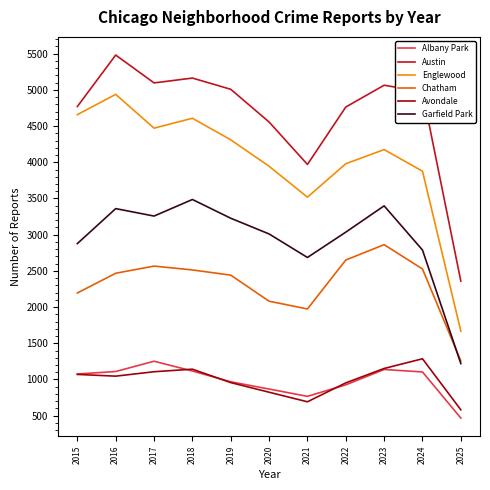

What is the total value across all series at 2020?

15284